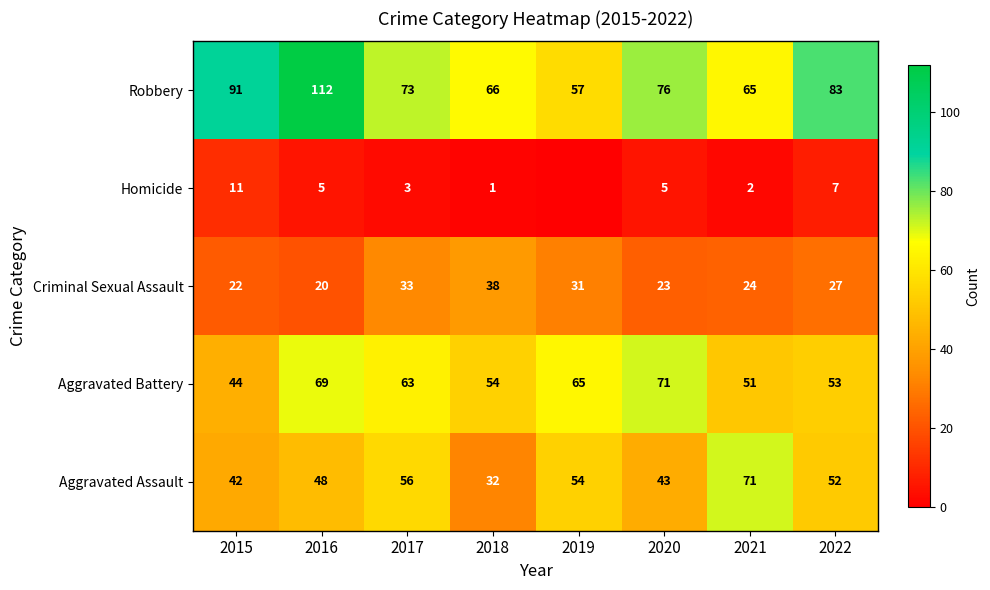

Is it true that Robbery equals 39 at 2019?

False